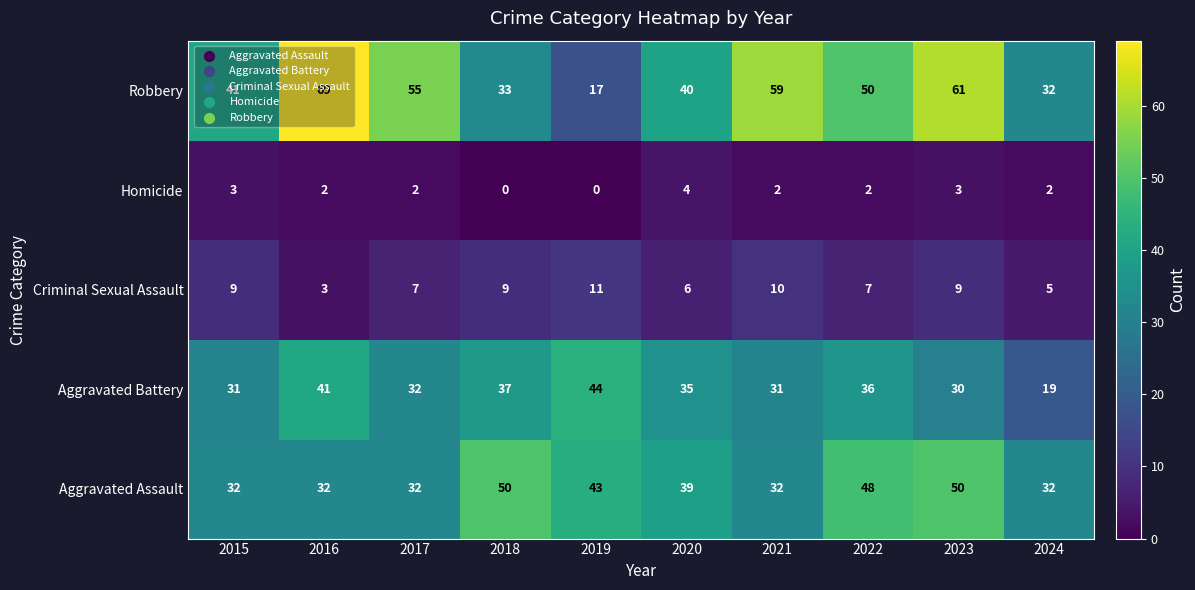

What is the greatest value displayed?

69